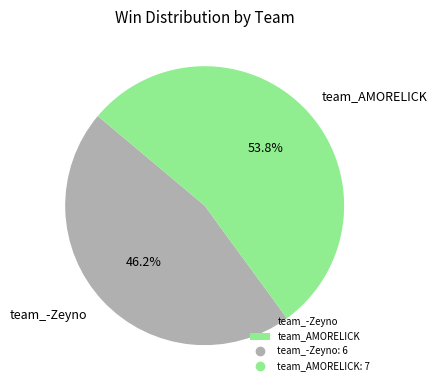

What is the ratio of the value at team_AMORELICK to the value at team_-Zeyno?

1.2